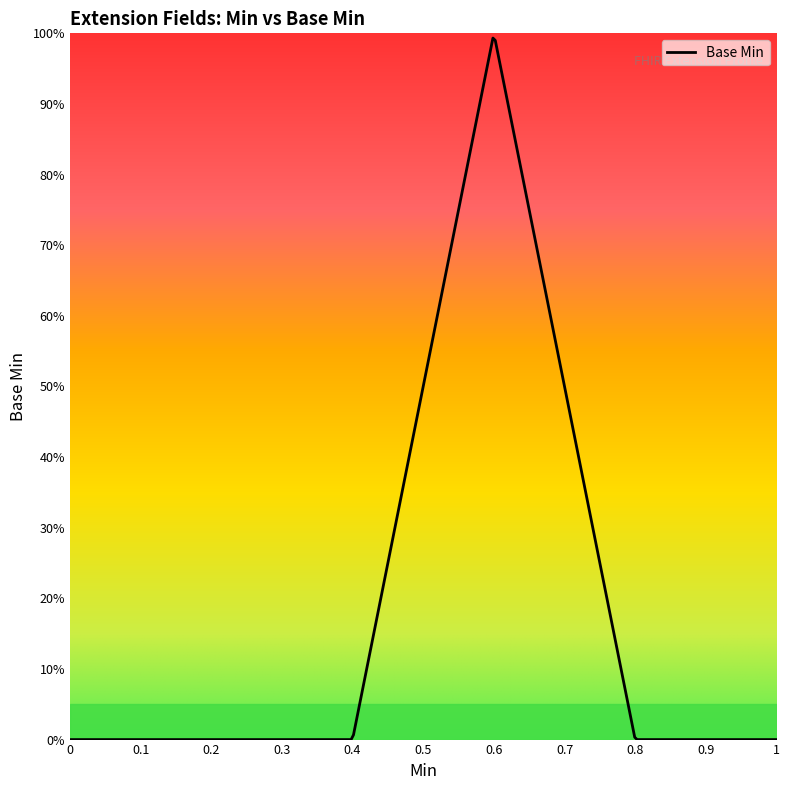

Does the chart have visible grid lines?

No